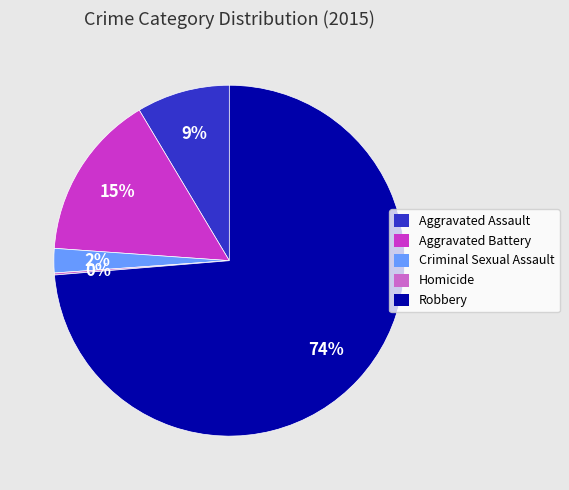

Which category accounts for the majority?

Robbery